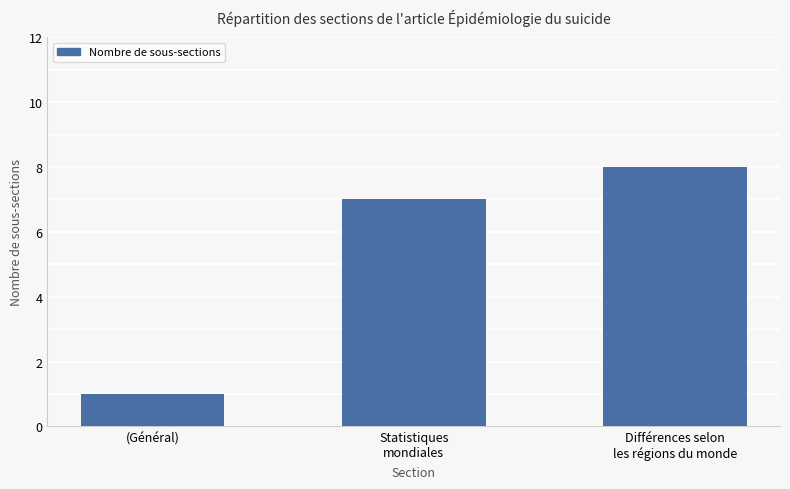

Rank the categories by value from lowest to highest.

(Général), Statistiques
mondiales, Différences selon
les régions du monde